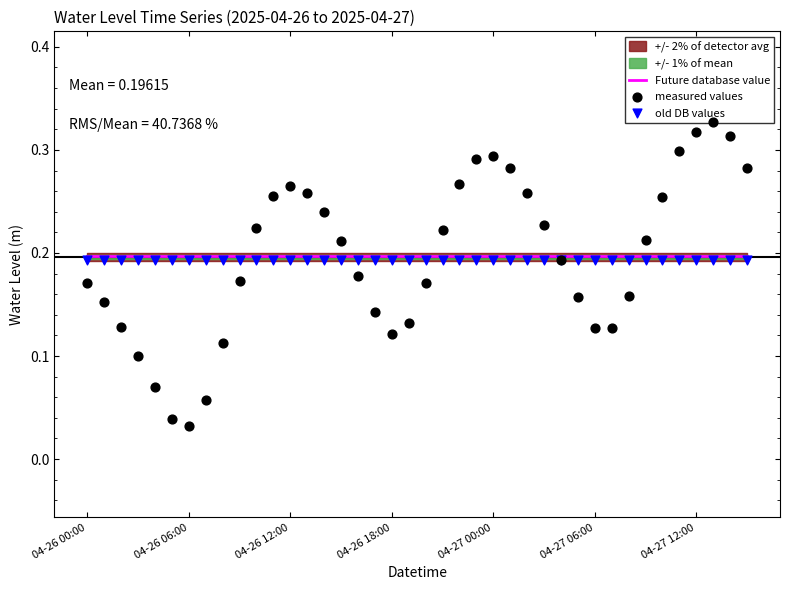

Which series reaches the minimum Y coordinate?

measured values